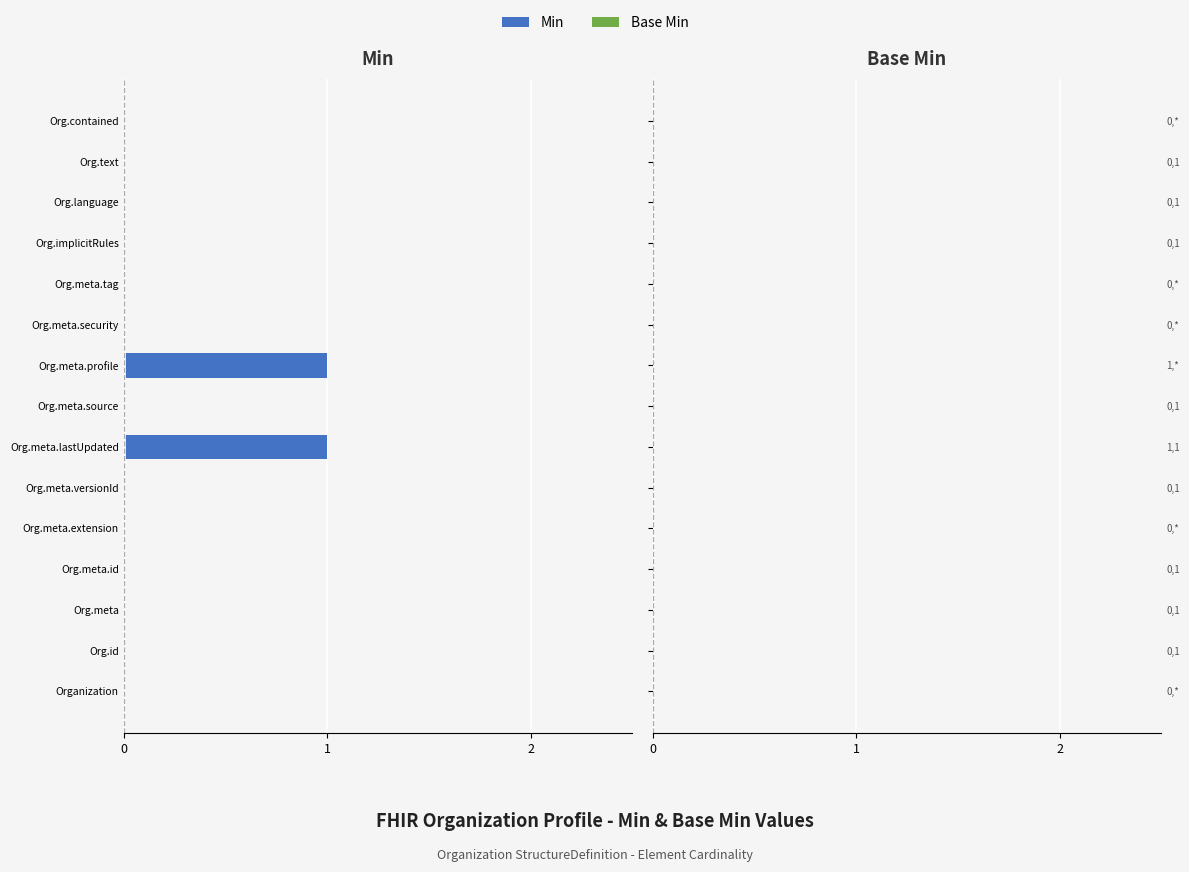

Are the bars horizontal?

Yes